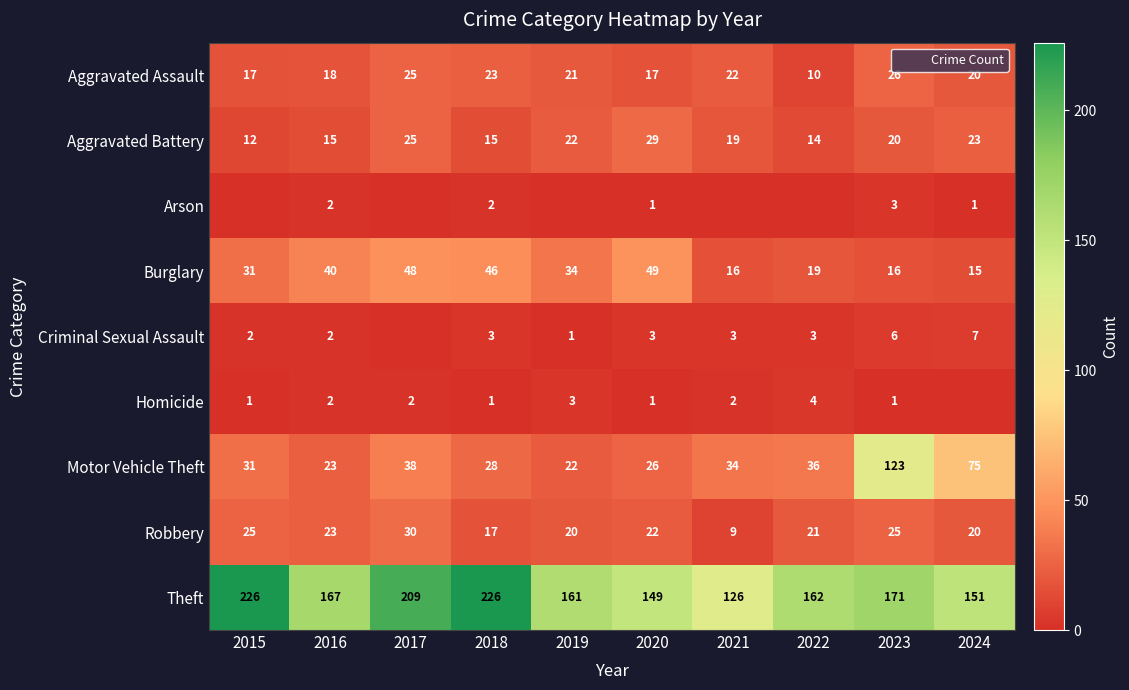

At which category does the chart reach its peak across all series?

2015